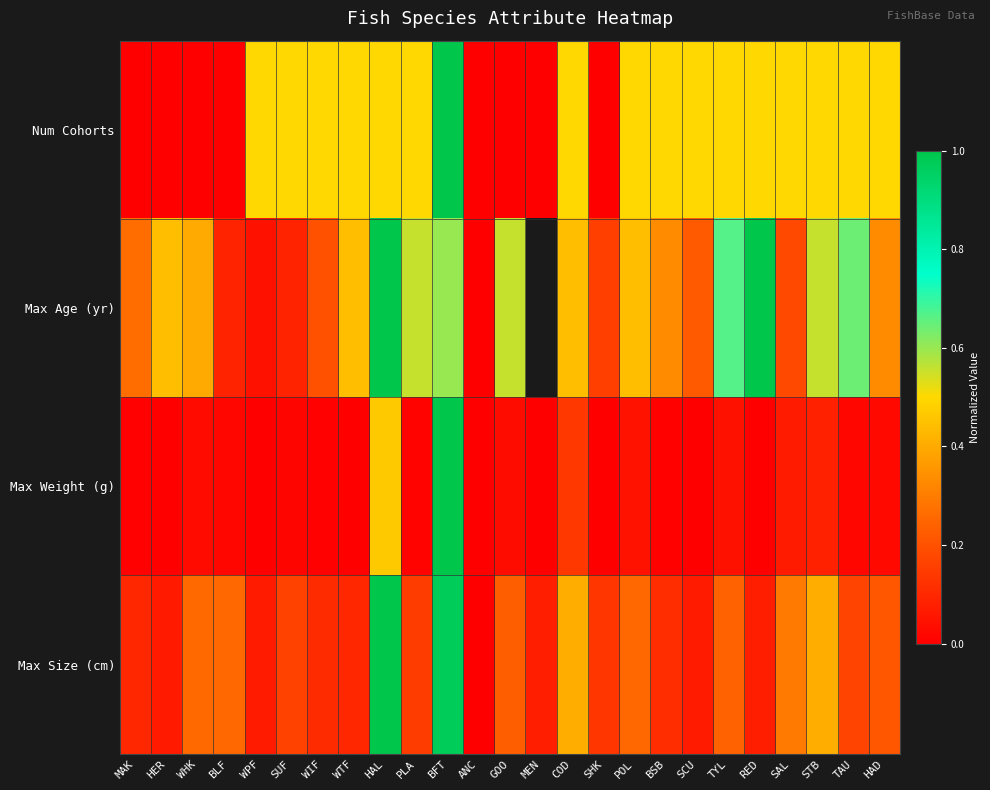

True or false: Max Size (cm) has a value of 0.5 at WHK.

False